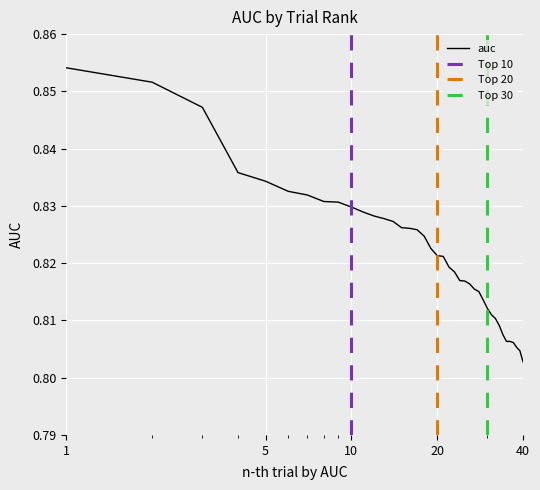

True or false: the data has more than 2 interior local peaks.

False